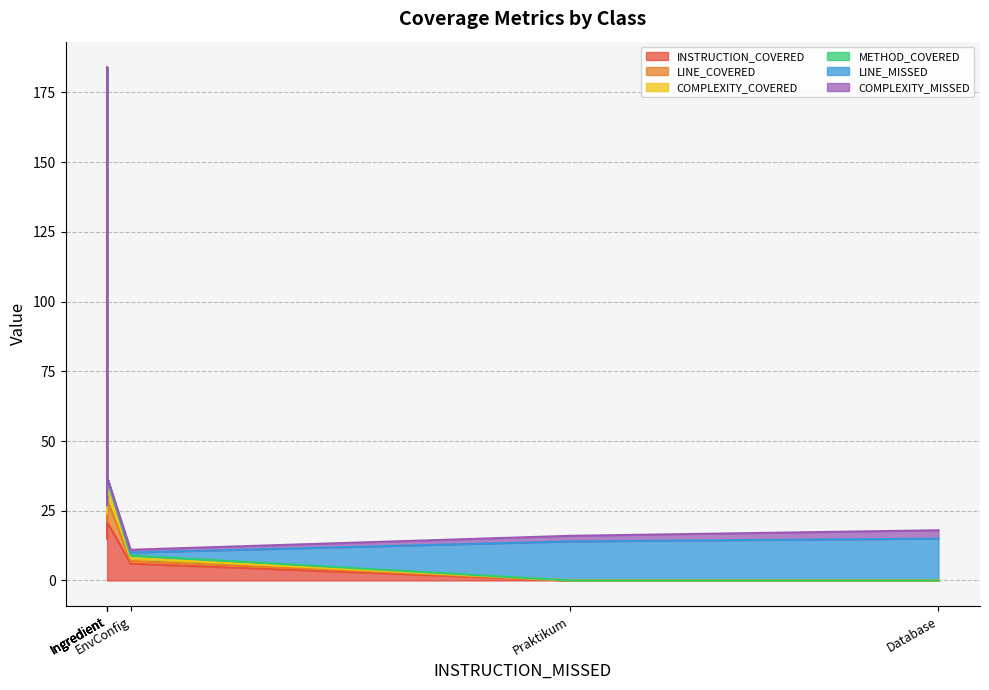

True or false: LINE_COVERED and INSTRUCTION_COVERED cross at least once.

False